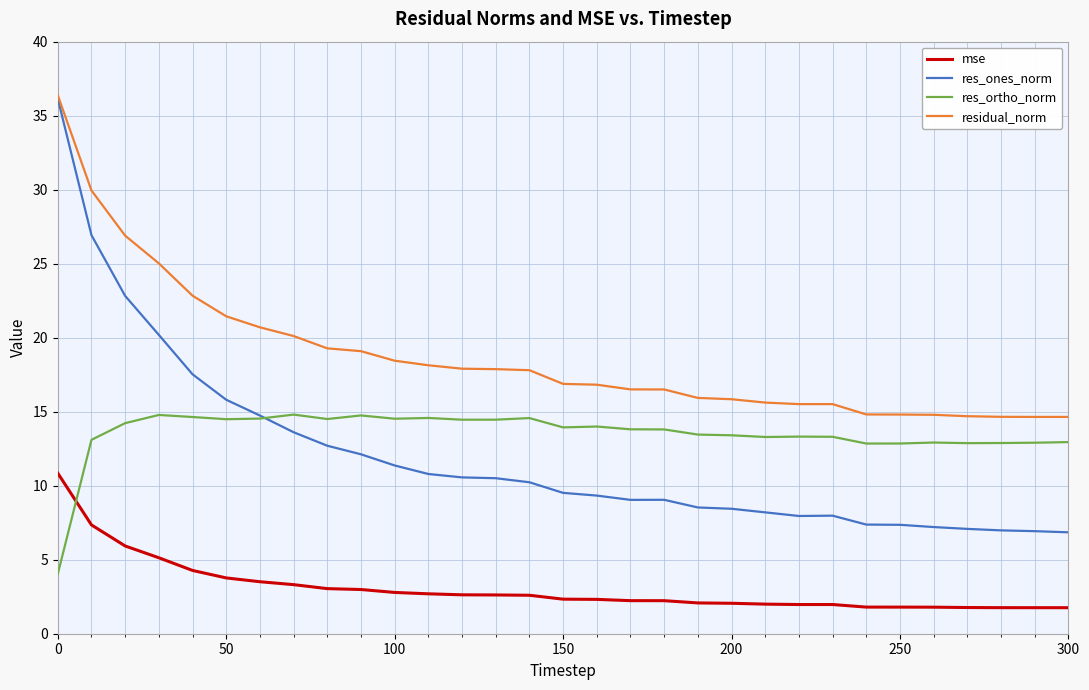

At how many categories does at least one series exceed 26?

3